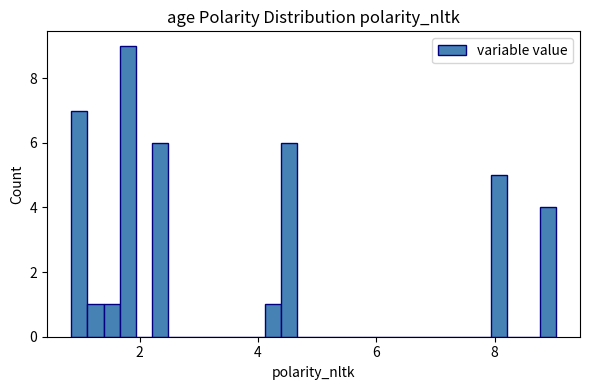

Around what value on the x-axis is the tallest bar? Give the approximate position of its centre, as read against the axis.

1.8